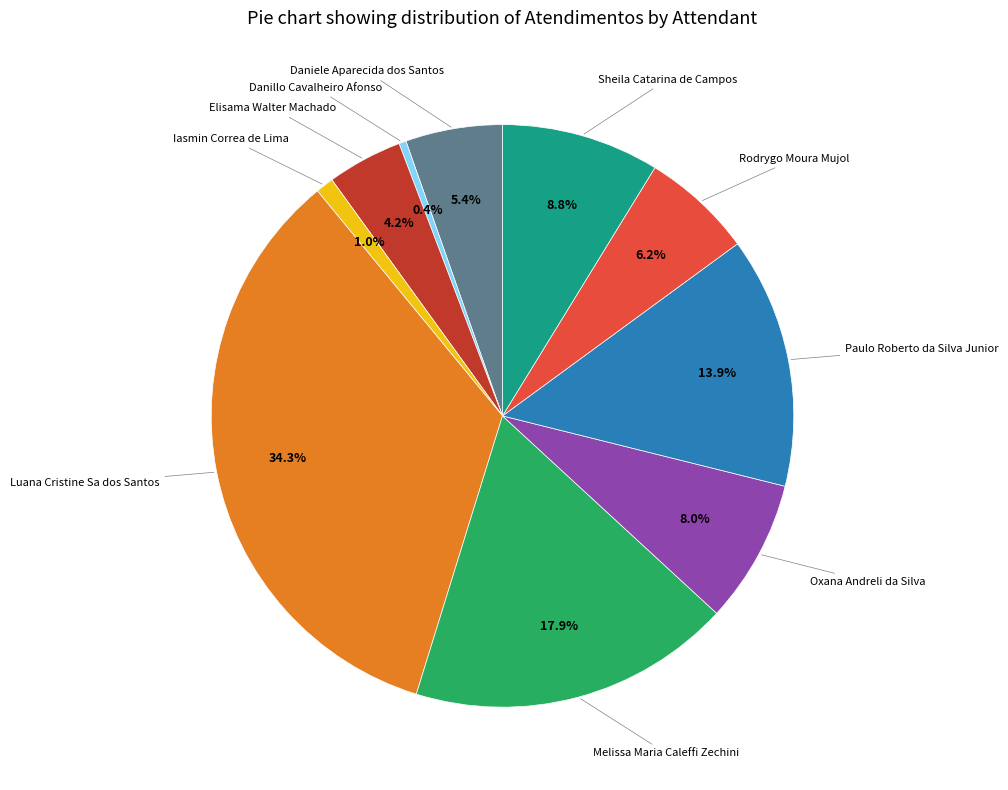

Does any single category account for the majority?

No